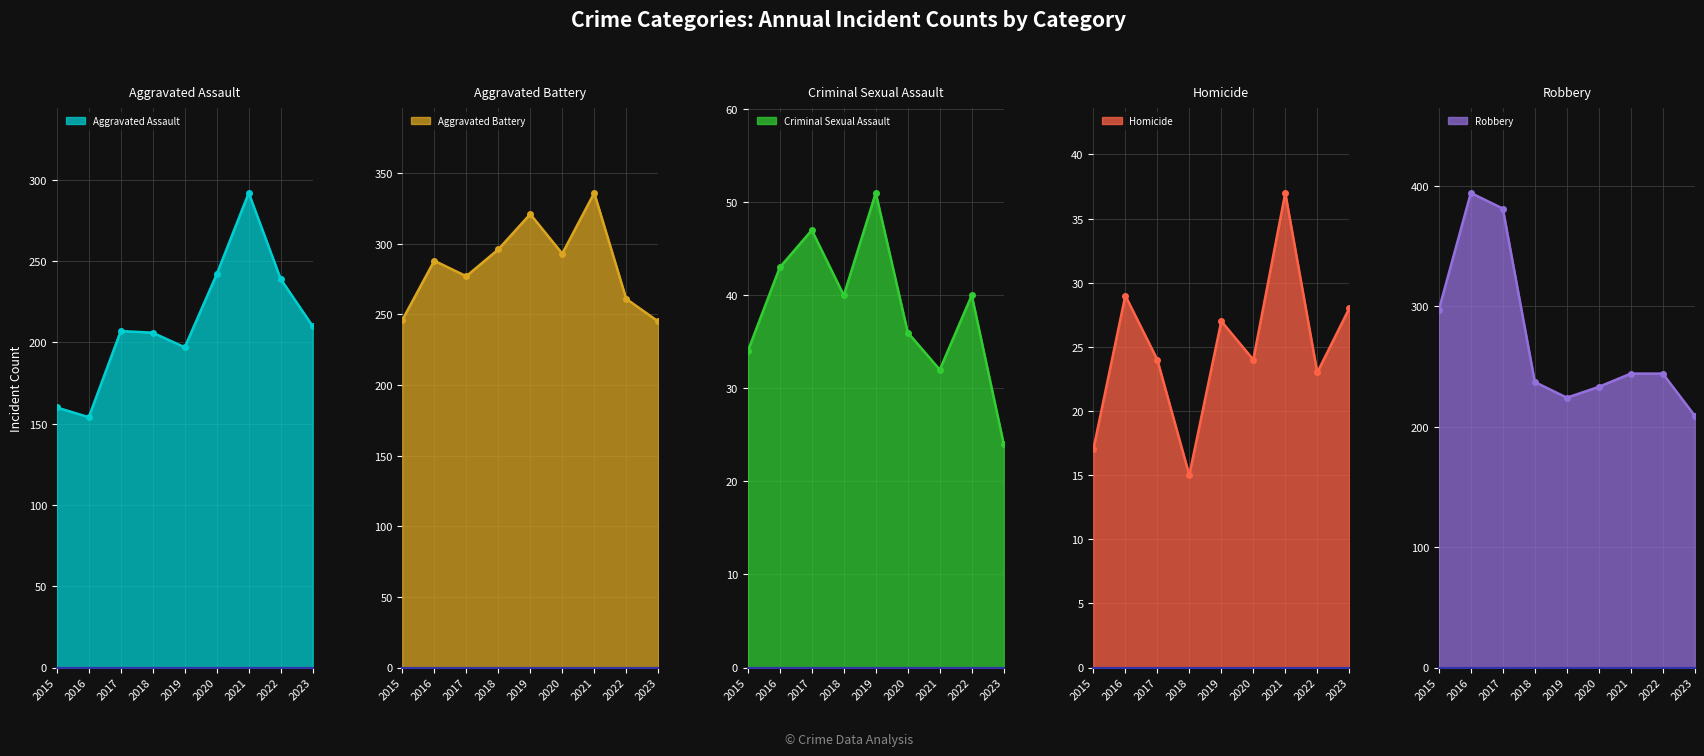

How many data points does each series have?

9